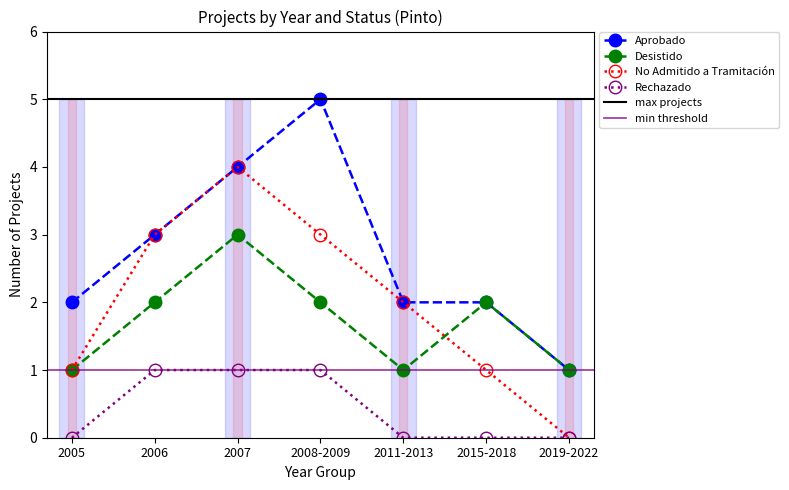

What position from the right is 2005?

7